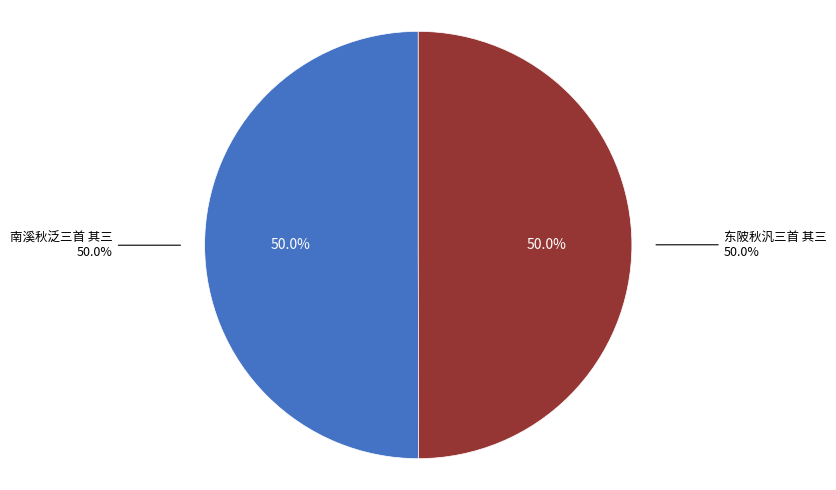

Is there any slice that represents more than half of the pie?

Yes